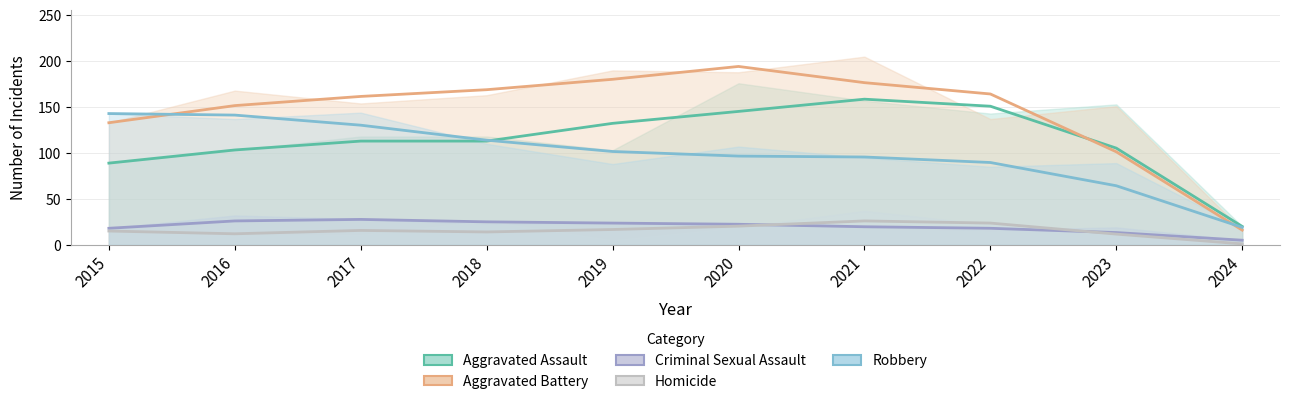

Which series has the largest range (max minus min)?

Aggravated Battery